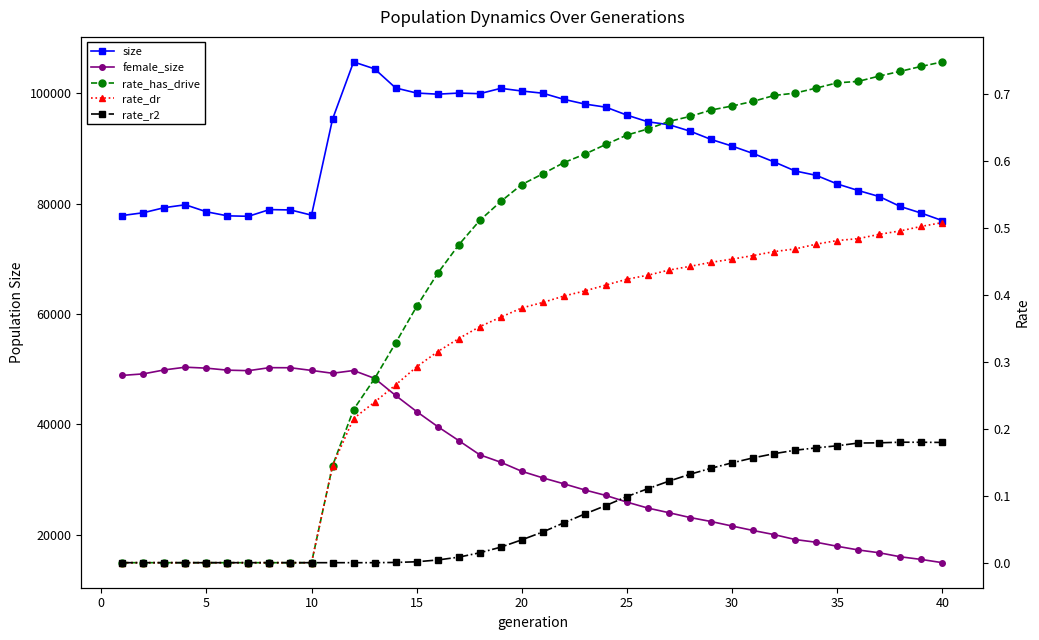

True or false: female_size and size cross at least once.

False